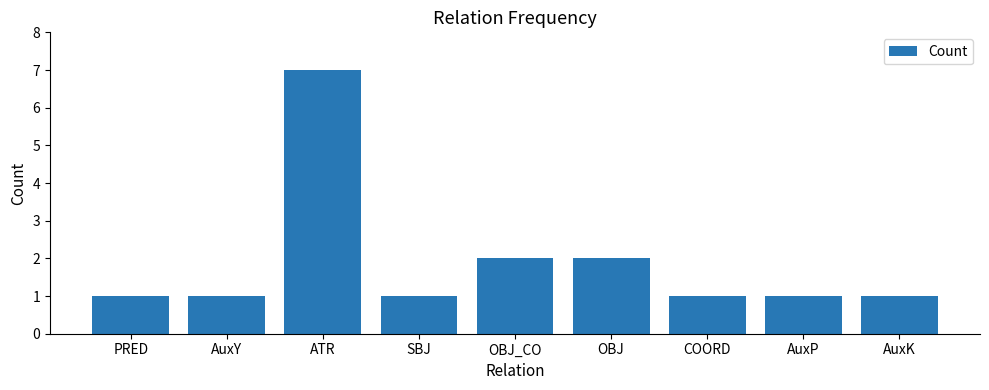

What position from the left is COORD?

7